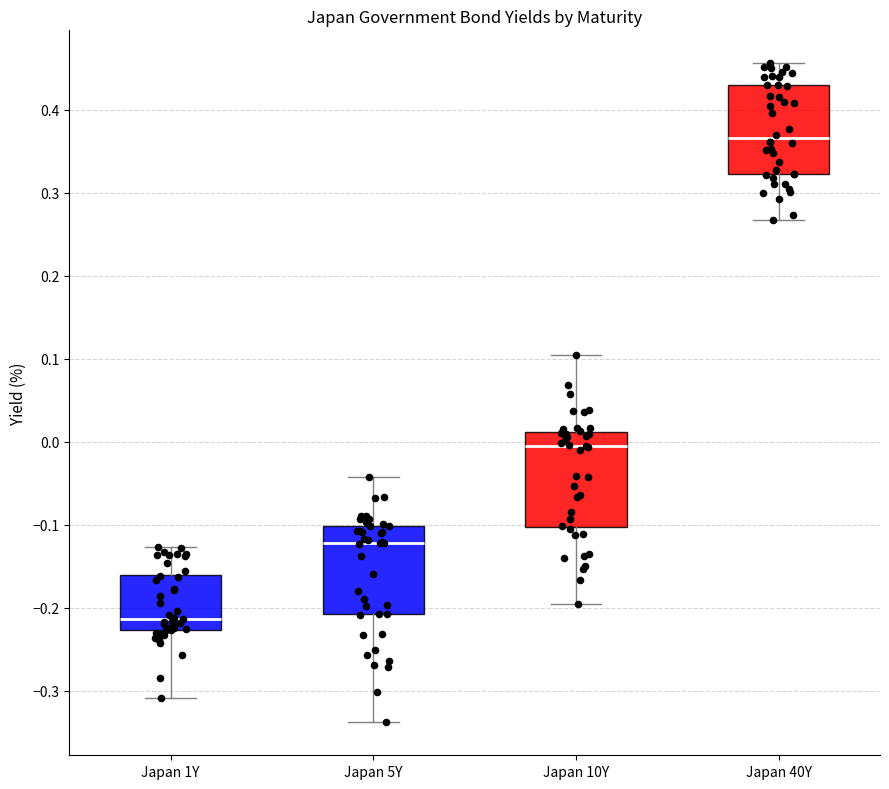

Where does the lower whisker of the box for Japan 40Y end on the y-axis? The values are not printed on the chart, so give them approximately, as read against the axis.

0.27